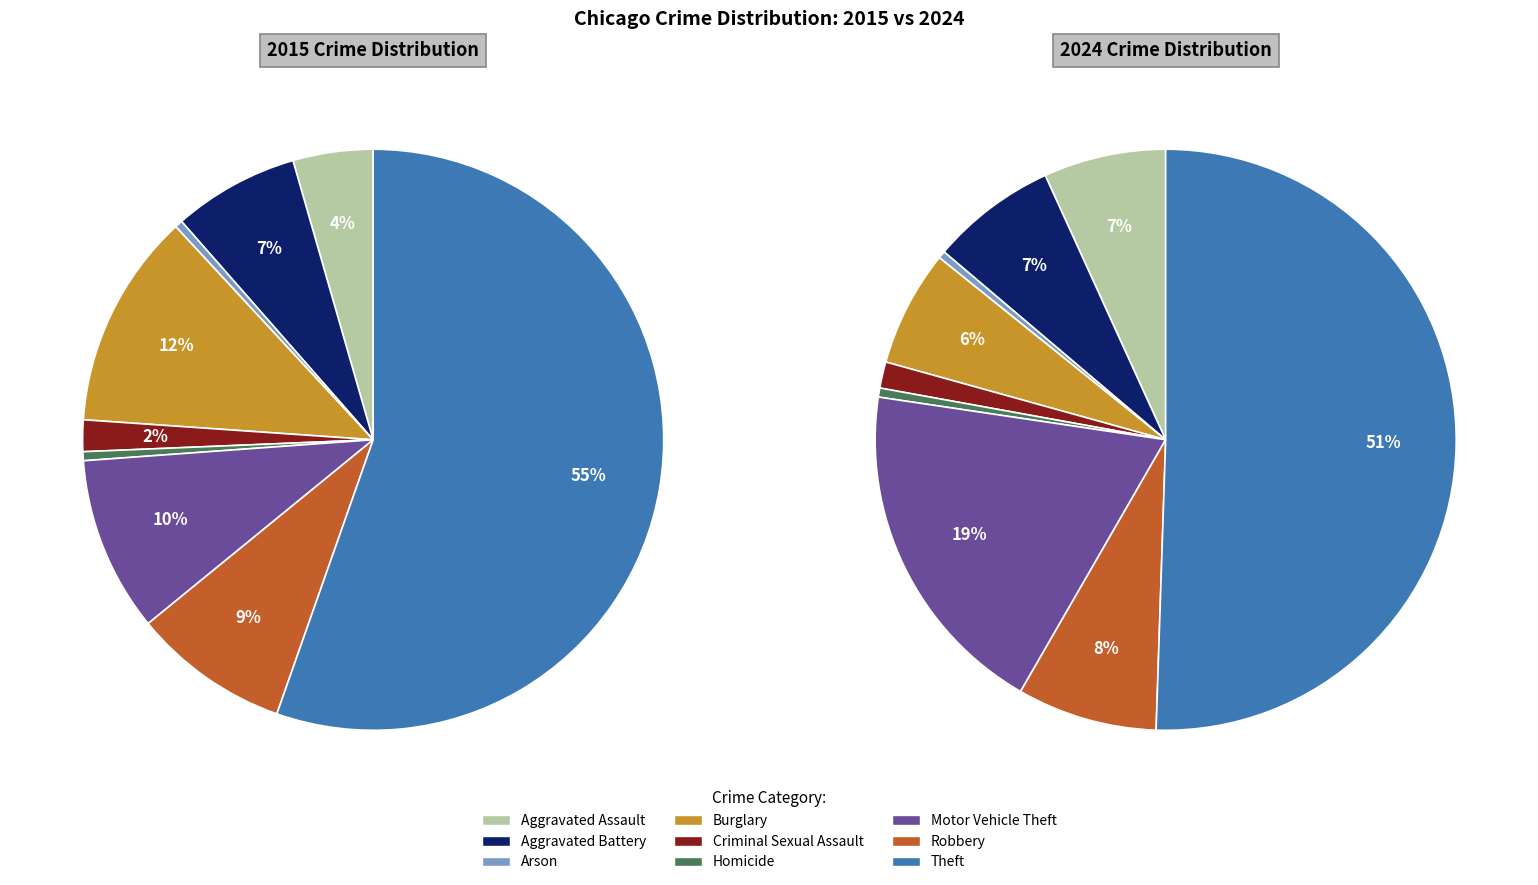

True or false: 8 accounts for 41% of the total.

False